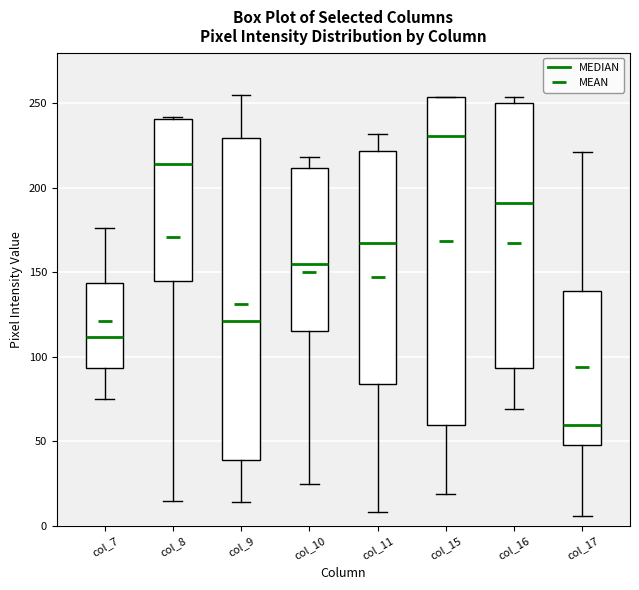

Where does the median line of the box for col_7 sit on the y-axis? The values are not printed on the chart, so give them approximately, as read against the axis.

110